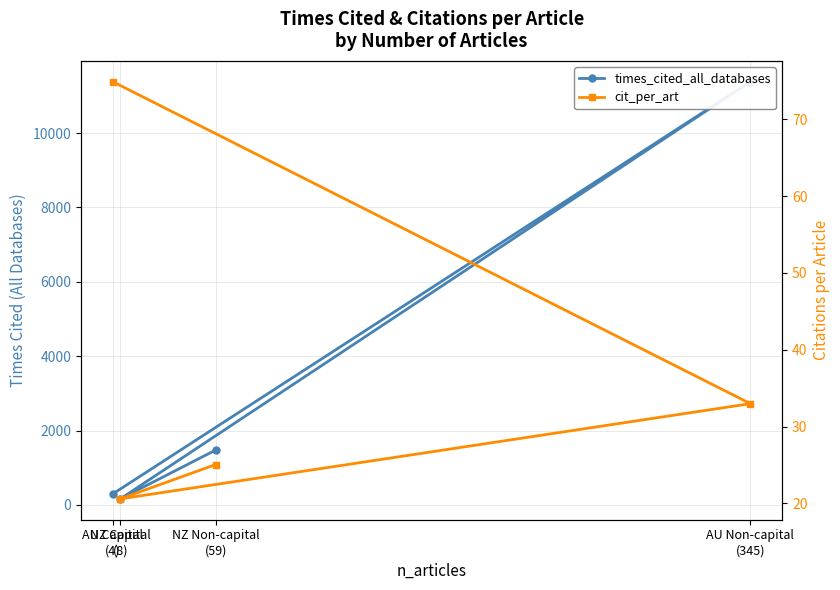

Reading right to left, extract all data points from this chart.

times_cited_all_databases: NZ Non-capital
(59)=1478.4	NZ Capital
(8)=164.7	AU Non-capital
(345)=11379.0	AU Capital
(4)=299.6
cit_per_art: NZ Non-capital
(59)=25.1	NZ Capital
(8)=20.6	AU Non-capital
(345)=33.0	AU Capital
(4)=74.9